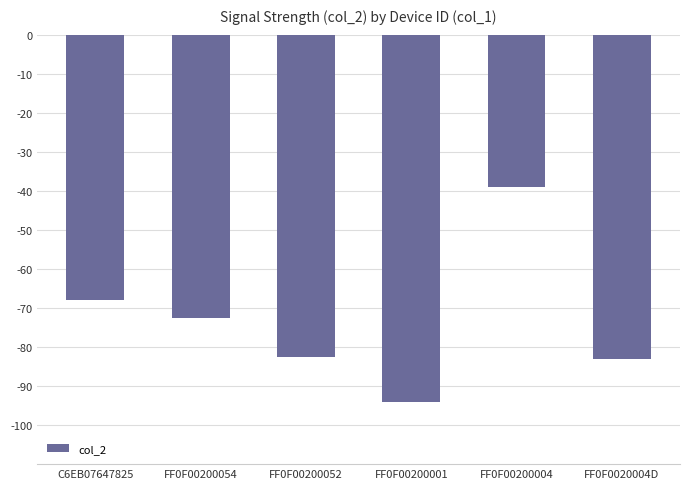

True or false: the data shows -72.5 at FF0F00200054.

True